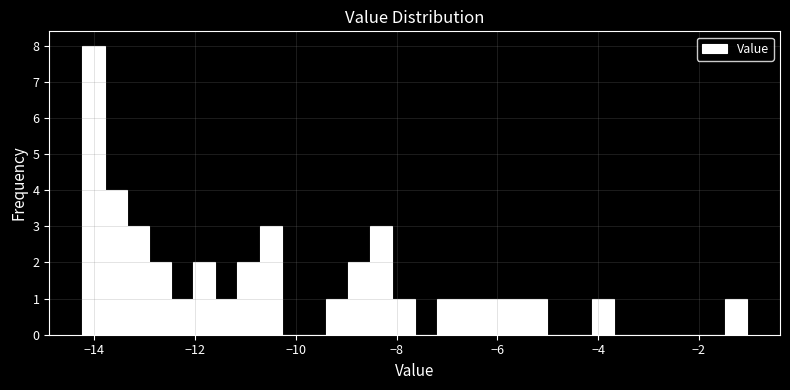

Read against the x-axis, roughly where is the centre of the tallest bar?

-14.0